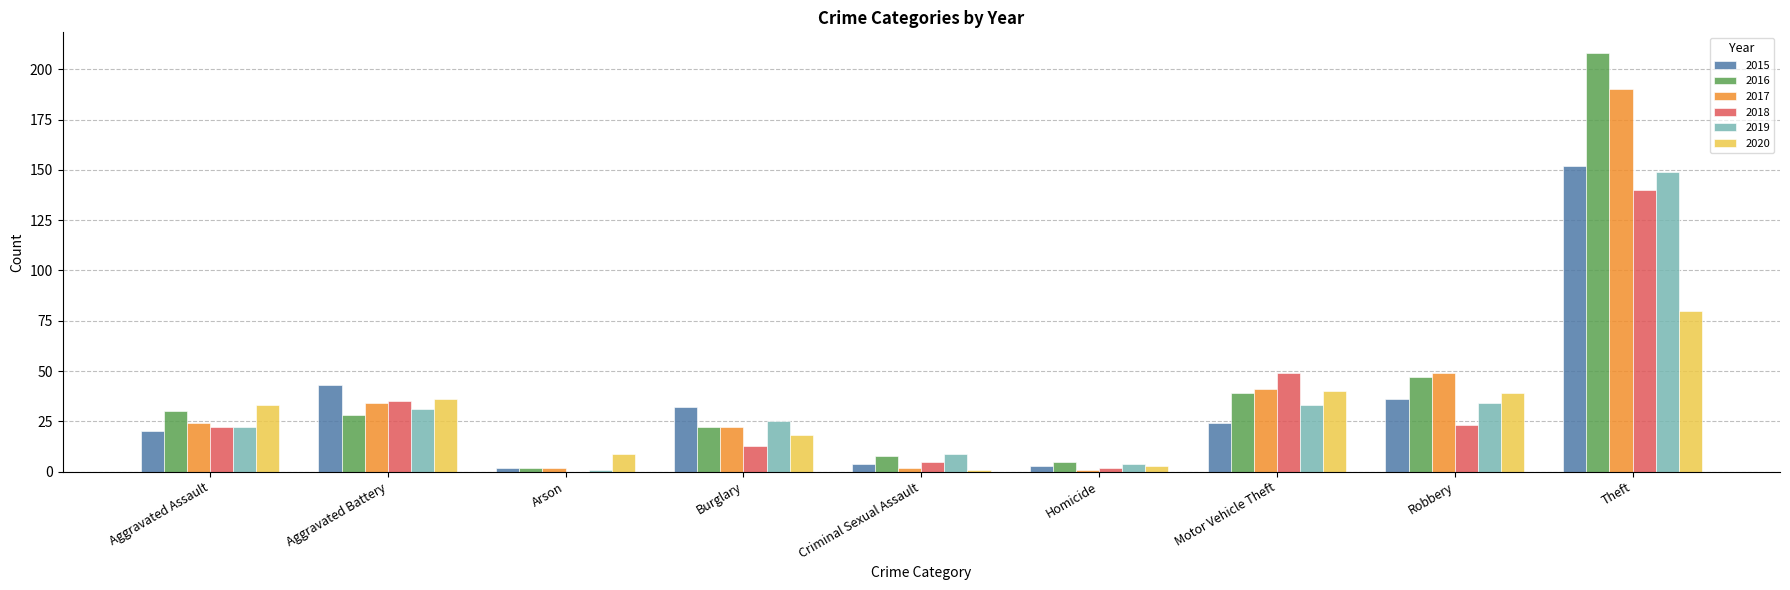

Where is 2016 nearest to the value 105?

Robbery